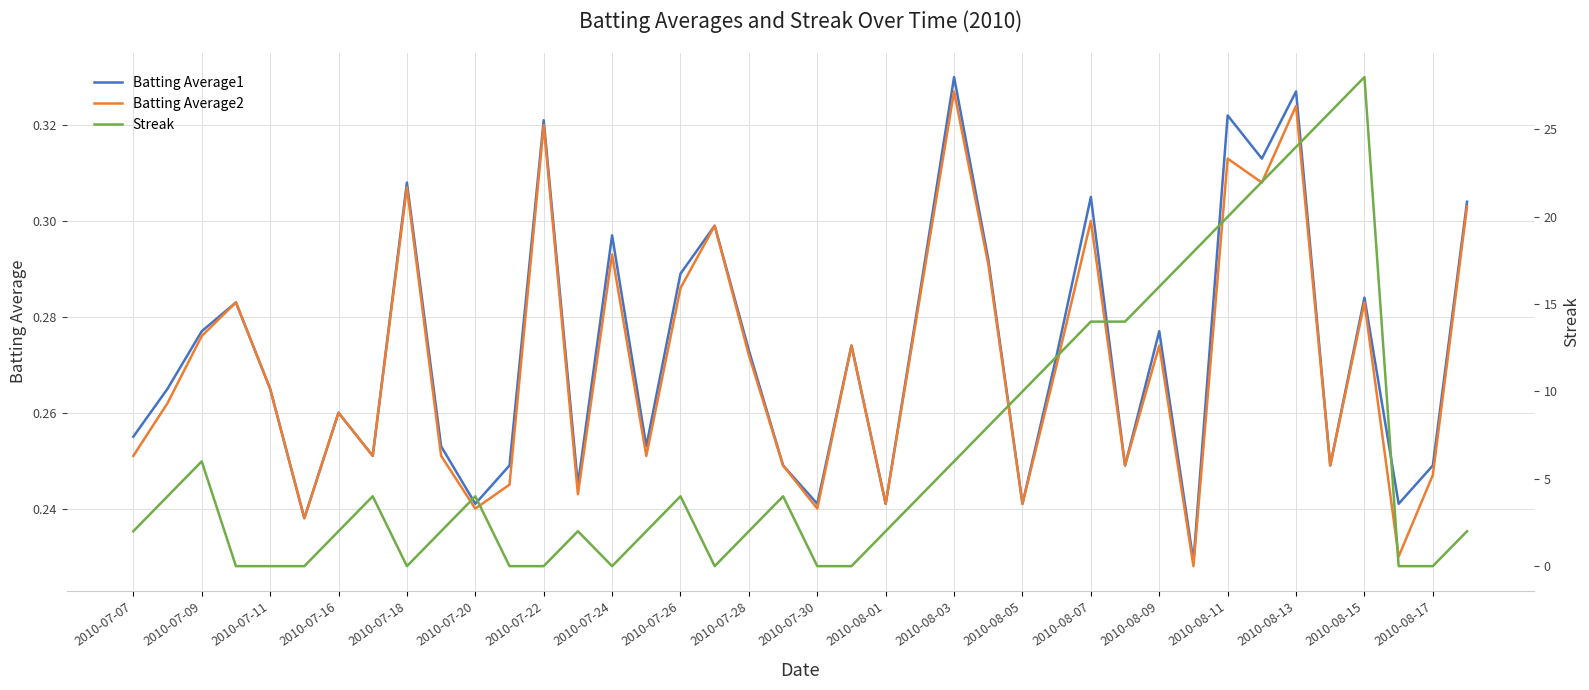

Which category has the highest value in the Batting Average2 series?

2010-08-03